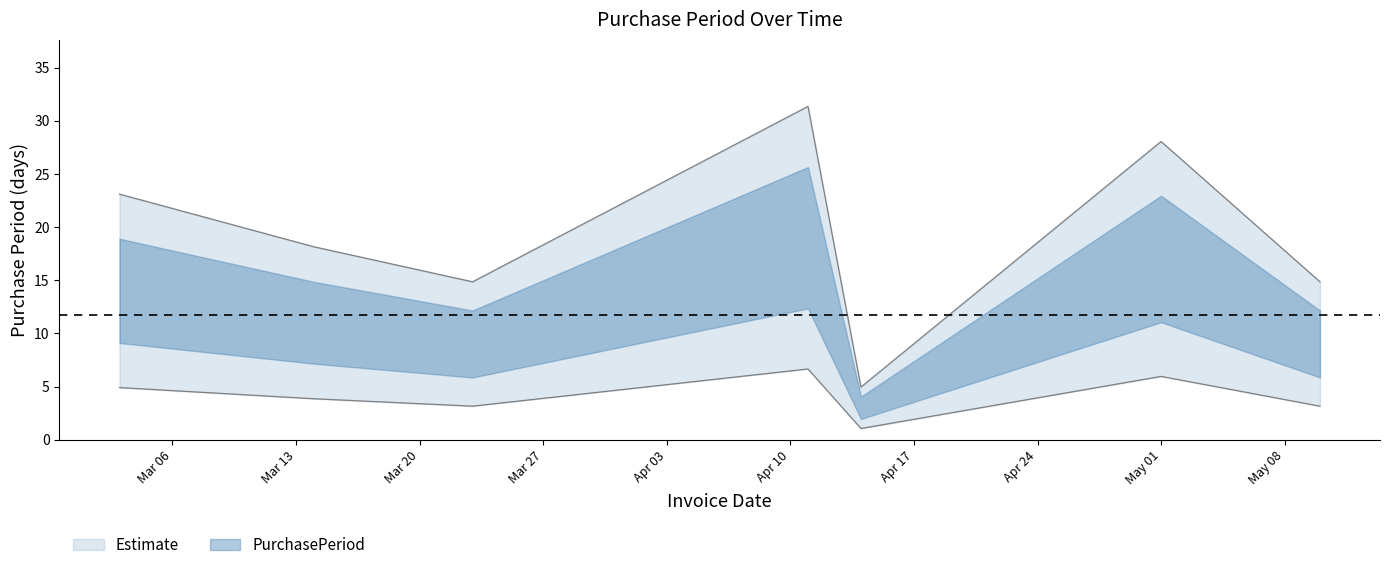

What is the value of the 5th point from the left?

1.0